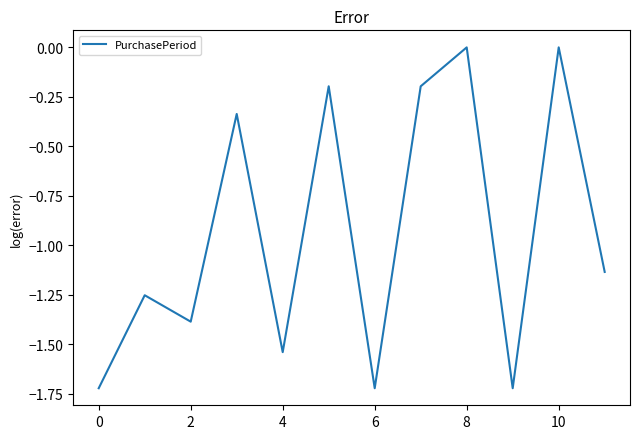

What is the difference between the maximum and minimum values?

1.7